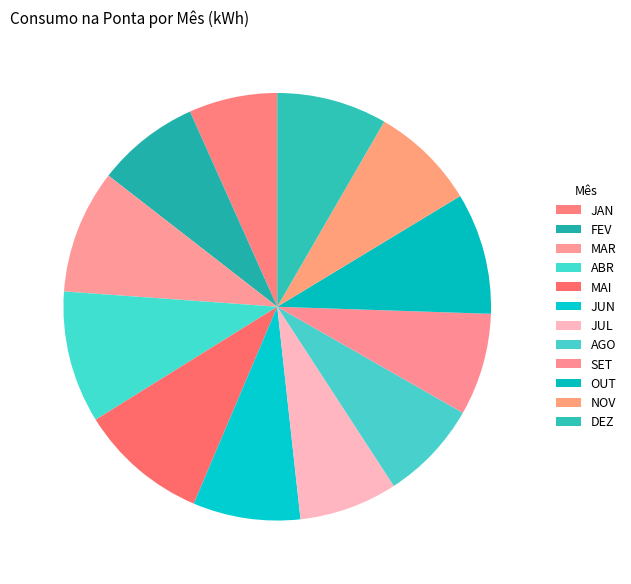

Does any single category account for the majority?

No